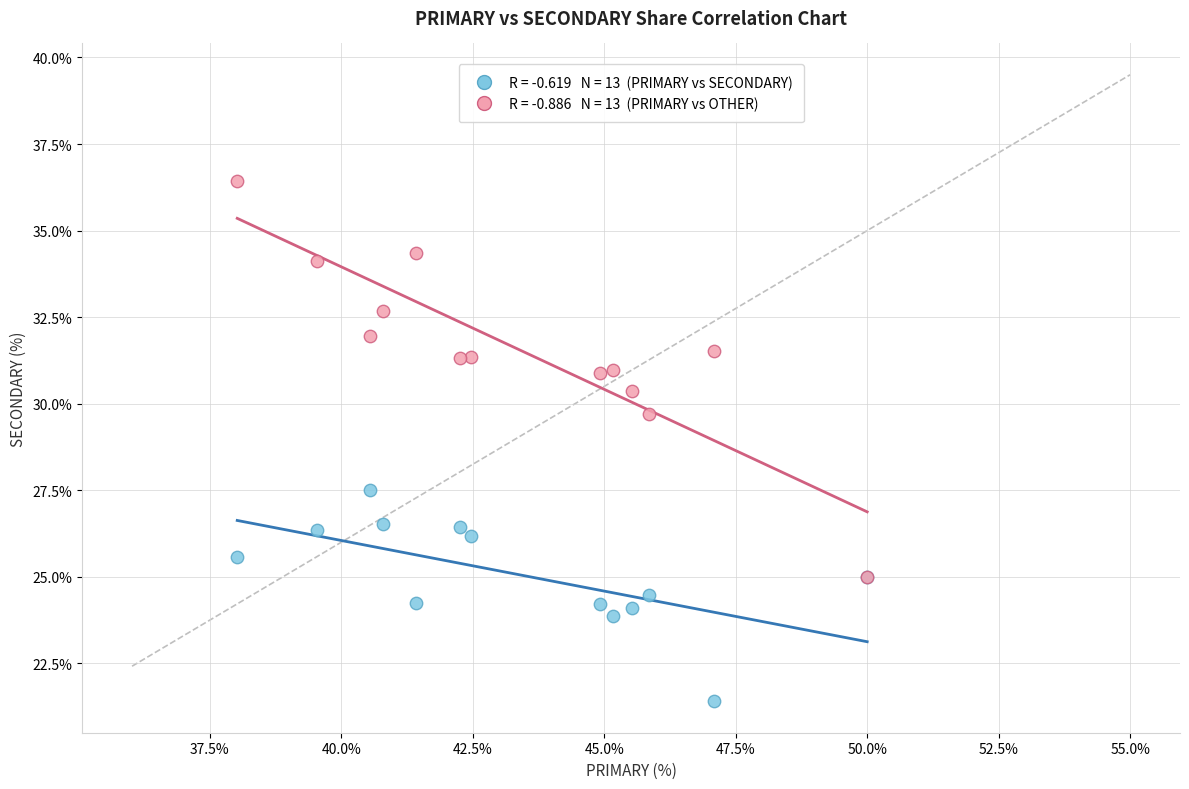

Across all series, what Y value is closest to 28?

27.5